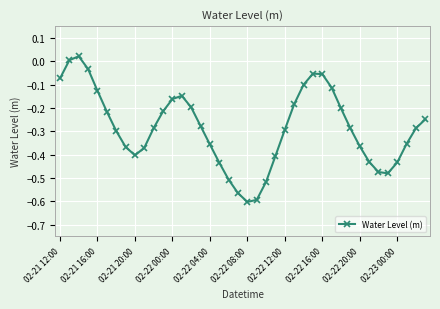

True or false: the data has more than 1 interior local peaks.

True